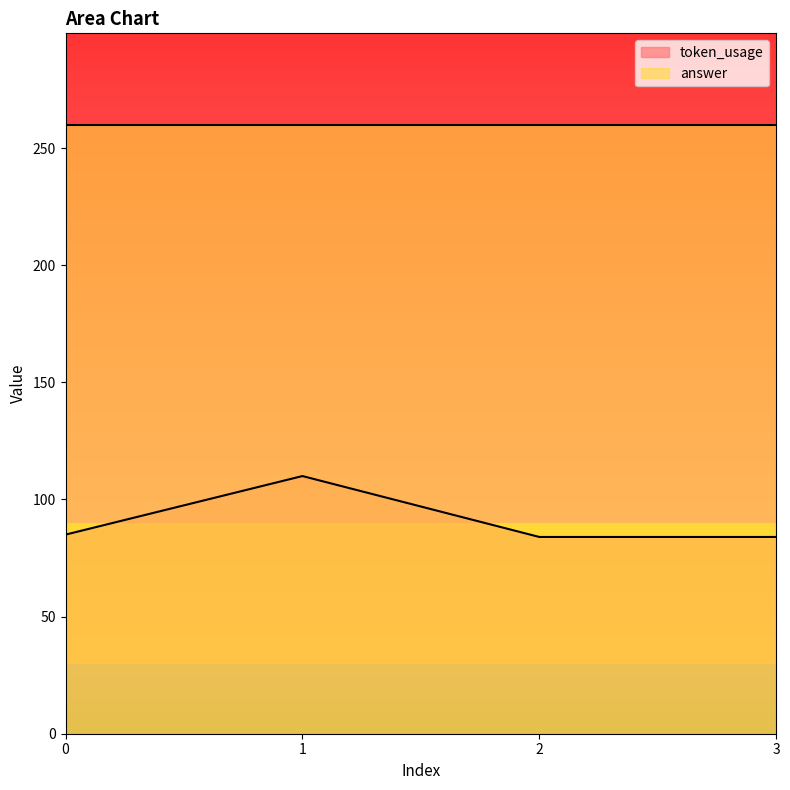

At which category does the data reach its first local peak?

1